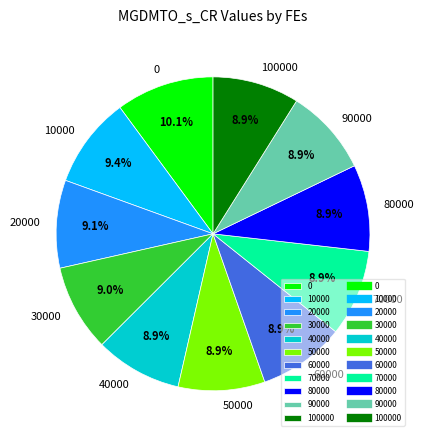

Approximately how many times larger is the value at 100000 compared to 90000?

1.0